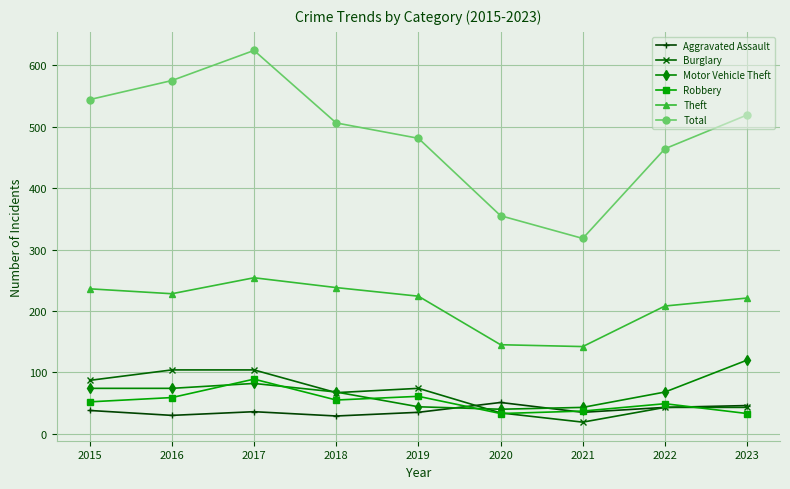

What is the value of the Theft point at the 4th from the left?

238